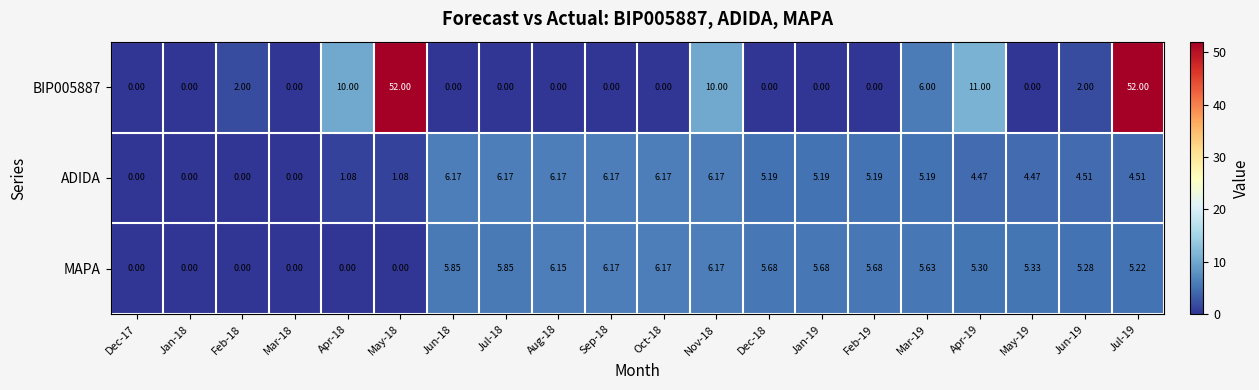

Is the value of ADIDA at Dec-18 greater than the value of MAPA at Jan-18?

Yes